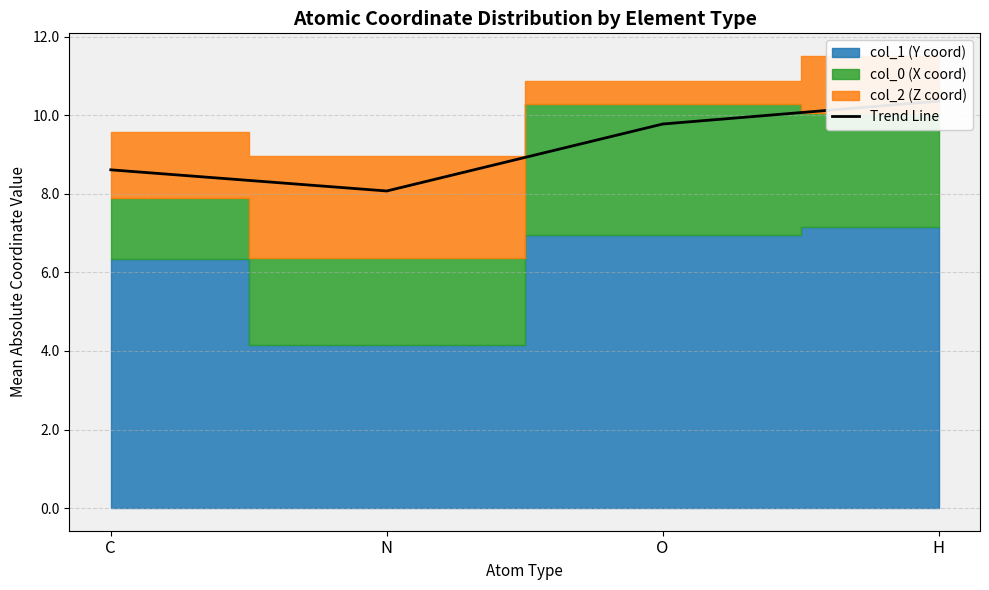

Which category has the highest value across all series?

H